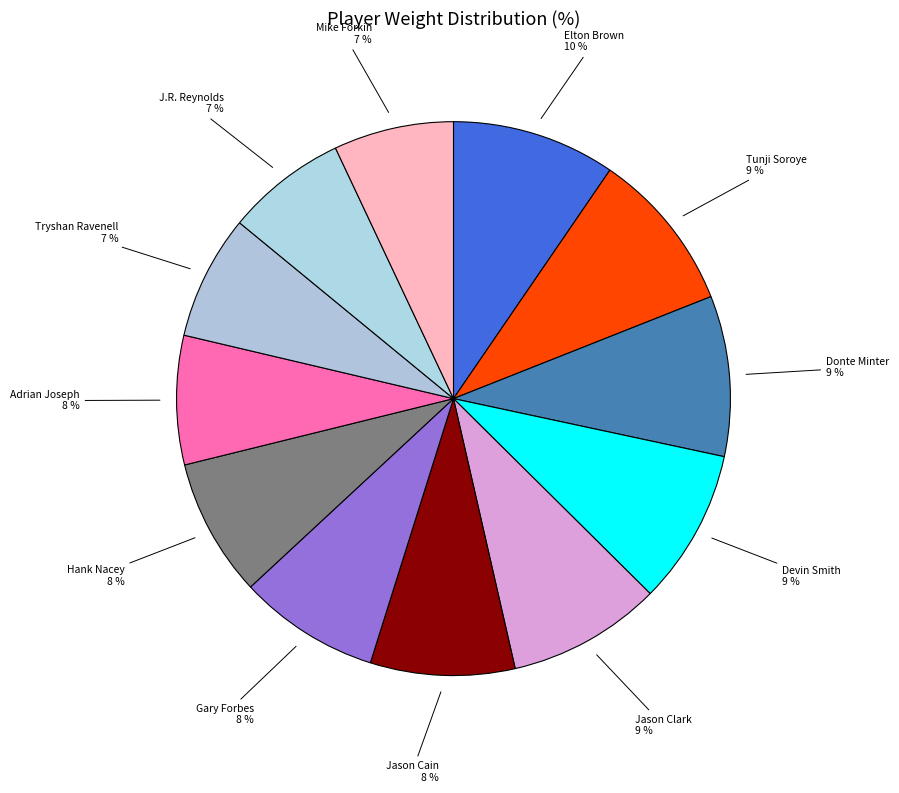

To the nearest percent, what is the average slice percentage?

8%